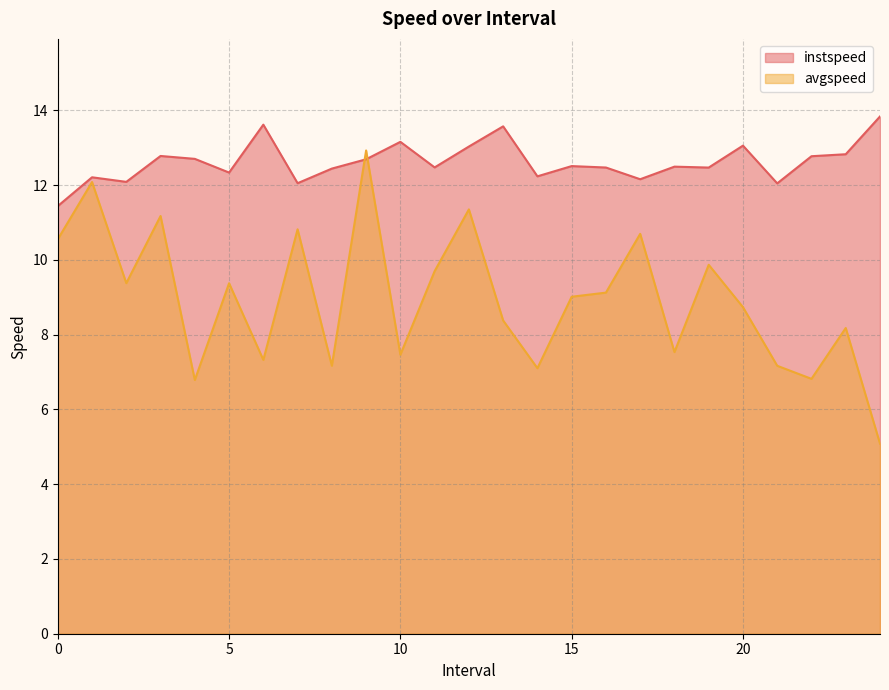

Reading left to right, list all the values displayed in this chart.

instspeed: 0.0=11.4	1.0=12.2	2.0=12.1	3.0=12.8	4.0=12.7	5.0=12.3	6.0=13.6	7.0=12.0	8.0=12.4	9.0=12.7	10.0=13.2	11.0=12.5	12.0=13.0	13.0=13.6	14.0=12.2	15.0=12.5	16.0=12.5	17.0=12.2	18.0=12.5	19.0=12.5	20.0=13.1	21.0=12.0	22.0=12.8	23.0=12.8	24.0=13.8
avgspeed: 0.0=10.5	1.0=12.1	2.0=9.4	3.0=11.2	4.0=6.8	5.0=9.4	6.0=7.3	7.0=10.8	8.0=7.2	9.0=12.9	10.0=7.5	11.0=9.7	12.0=11.3	13.0=8.4	14.0=7.1	15.0=9.0	16.0=9.1	17.0=10.7	18.0=7.5	19.0=9.9	20.0=8.7	21.0=7.2	22.0=6.8	23.0=8.2	24.0=5.1